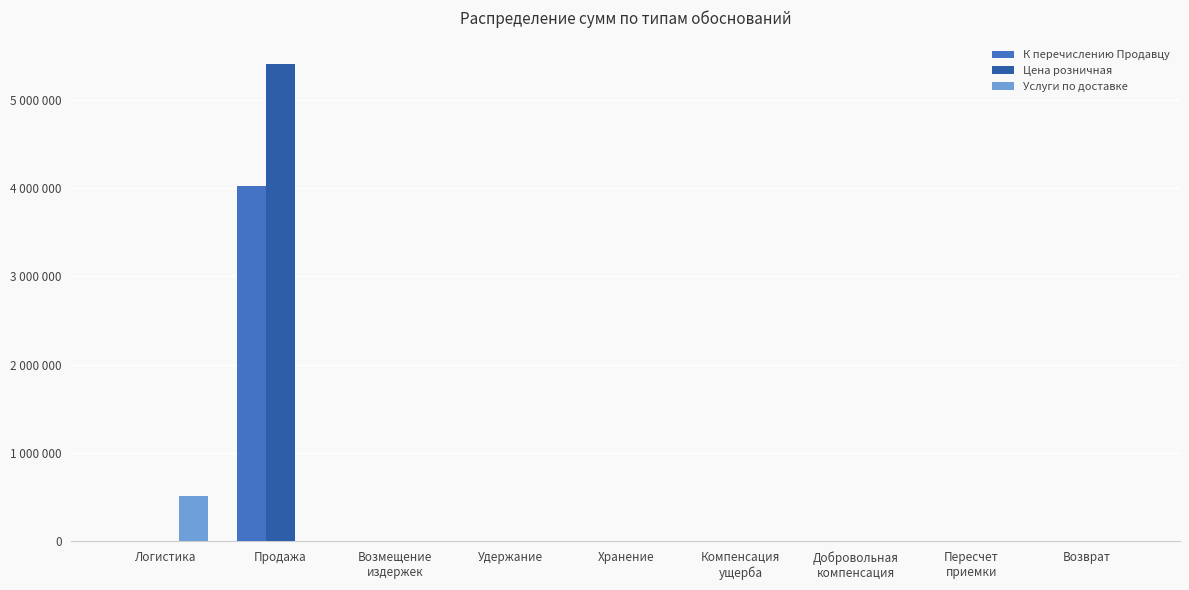

Are the bars horizontal?

No